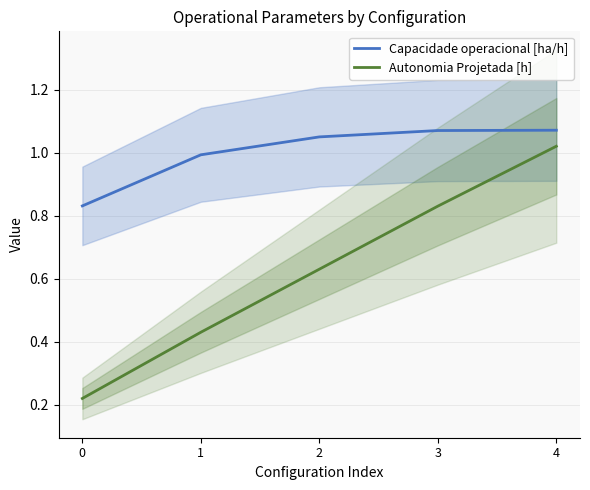

What is the highest value of the Autonomia Projetada [h] series?

1.0